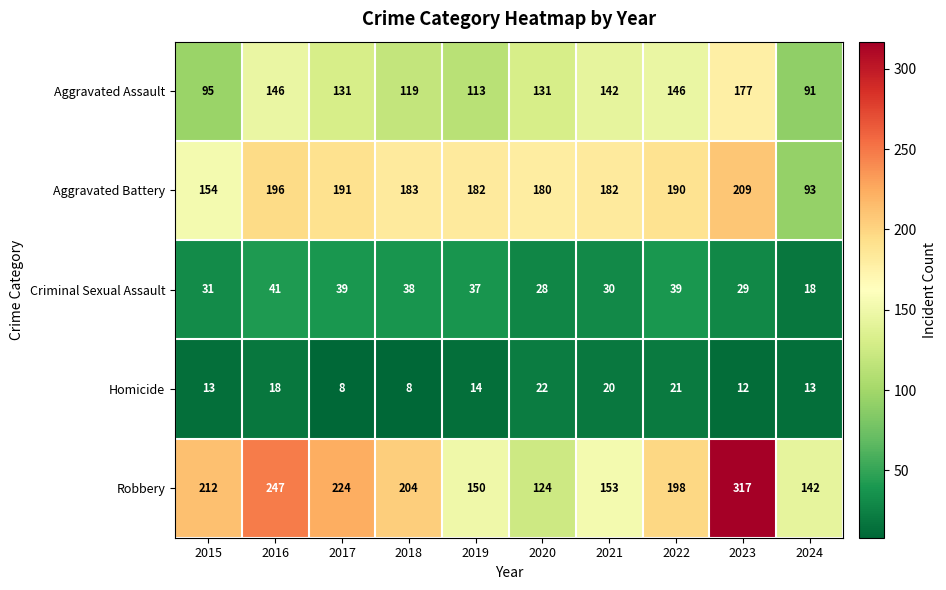

At which category is the sum across all series the highest?

2023